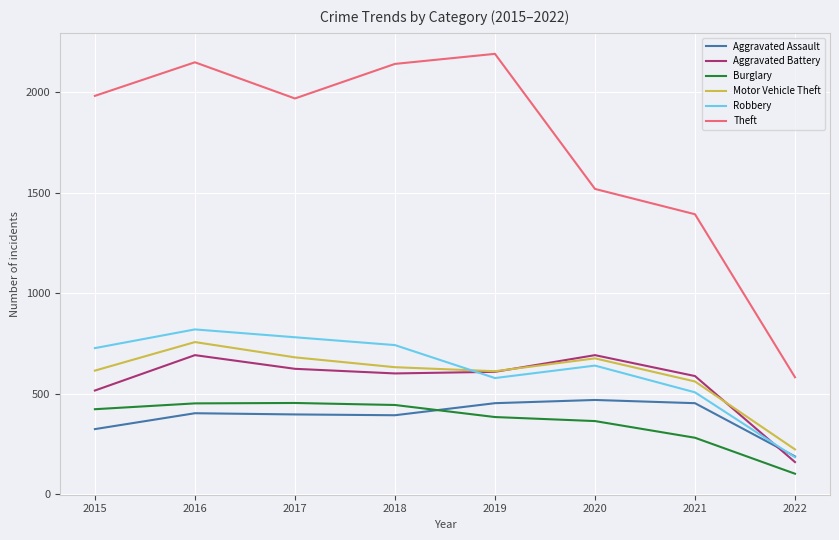

Which series has the largest total across all categories?

Theft